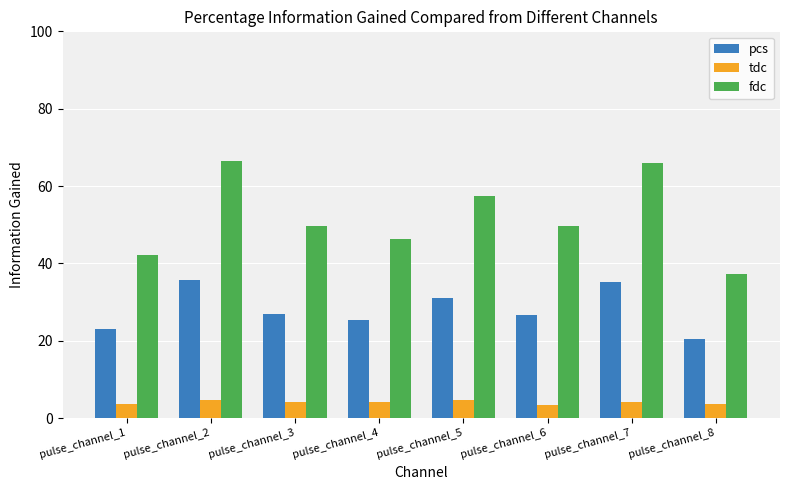

Which series has the widest spread of values?

fdc